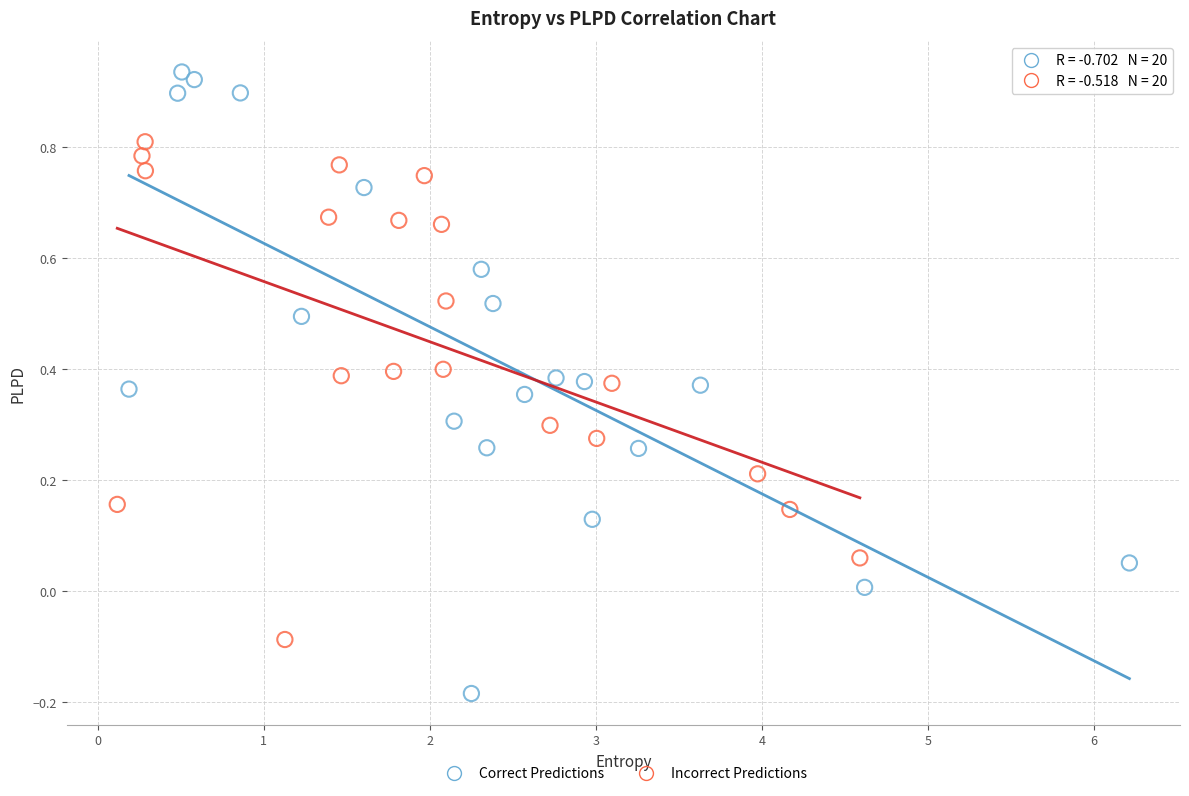

Which series reaches the maximum Y coordinate?

Correct Predictions